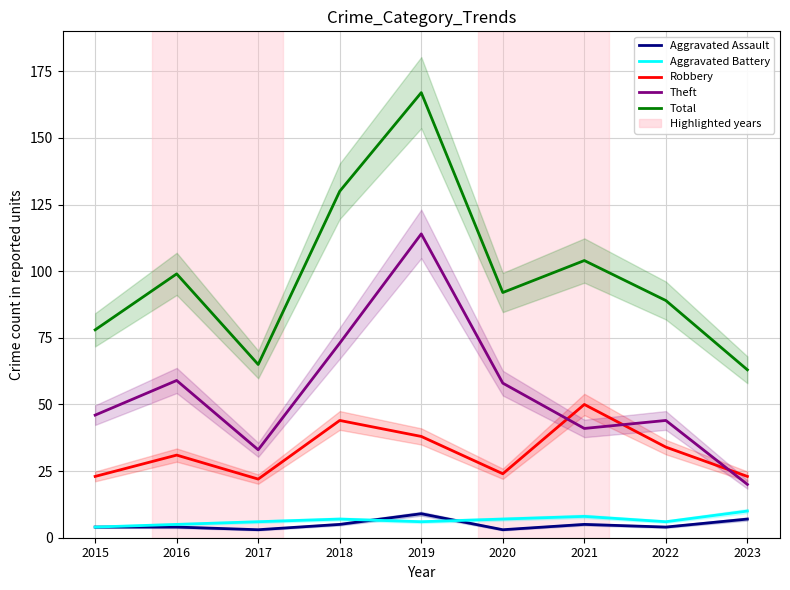

Which has a higher value, 2019 or 2017?

2019